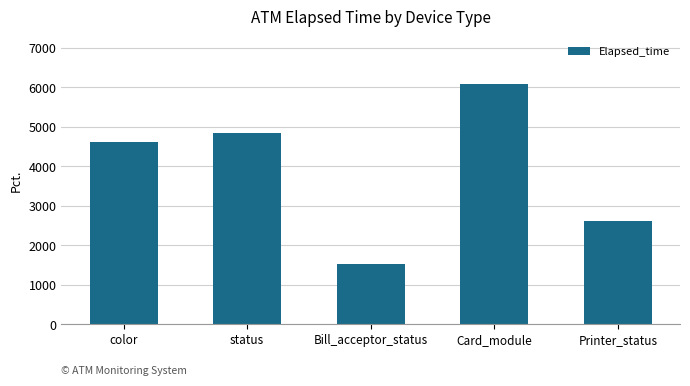

Which category has the highest value across all series?

Card_module